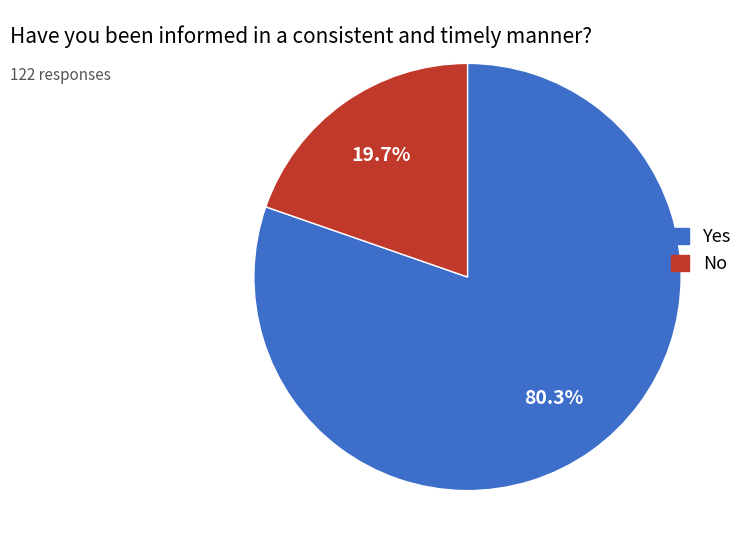

Is Yes the majority of the pie?

Yes